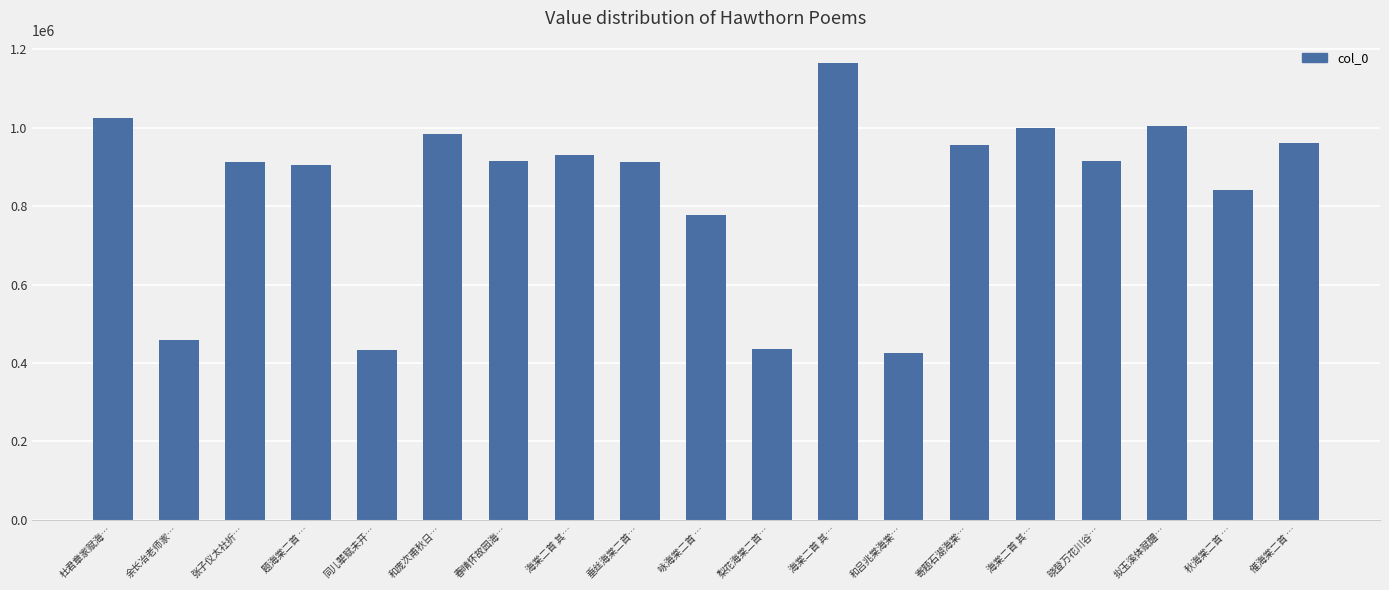

What is the approximate value at 张子仪太社折…, to the nearest 50?

912700